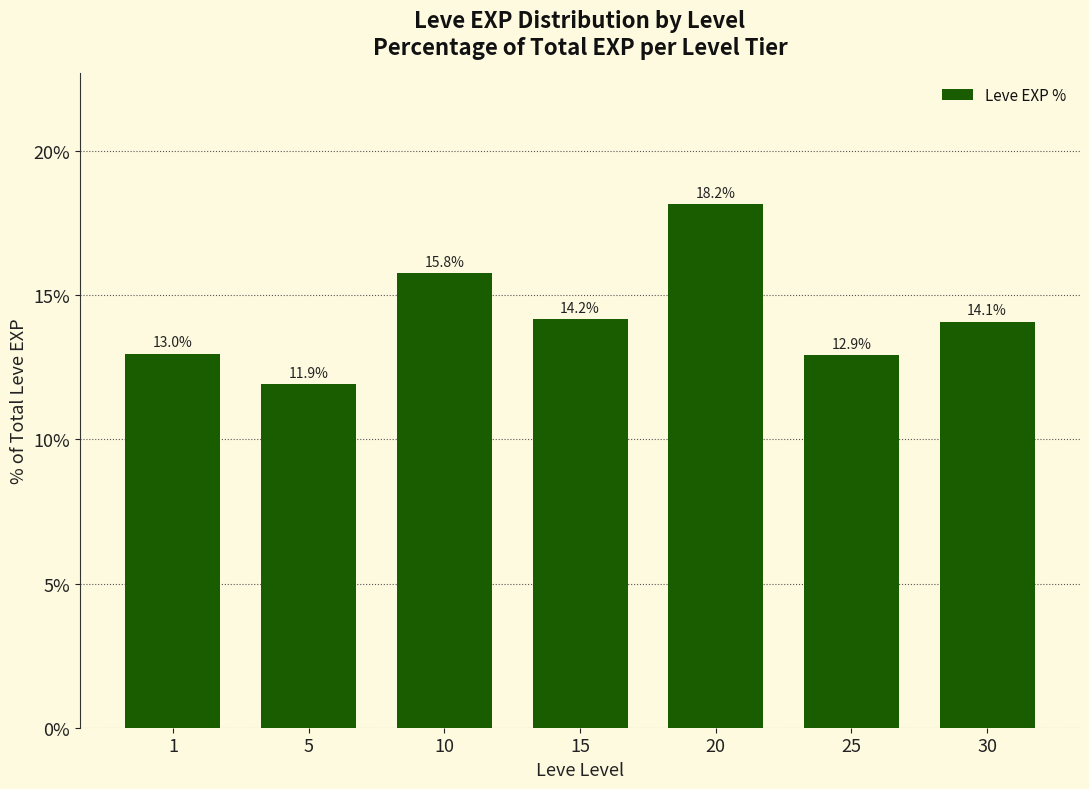

Rank the categories by value from highest to lowest.

20, 10, 15, 30, 1, 25, 5